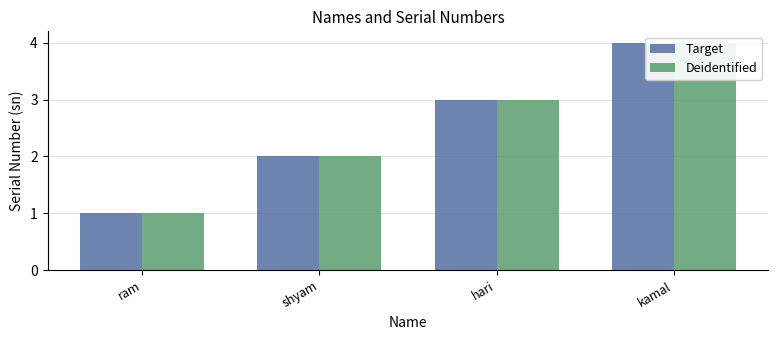

Which has a higher value, shyam or ram?

shyam